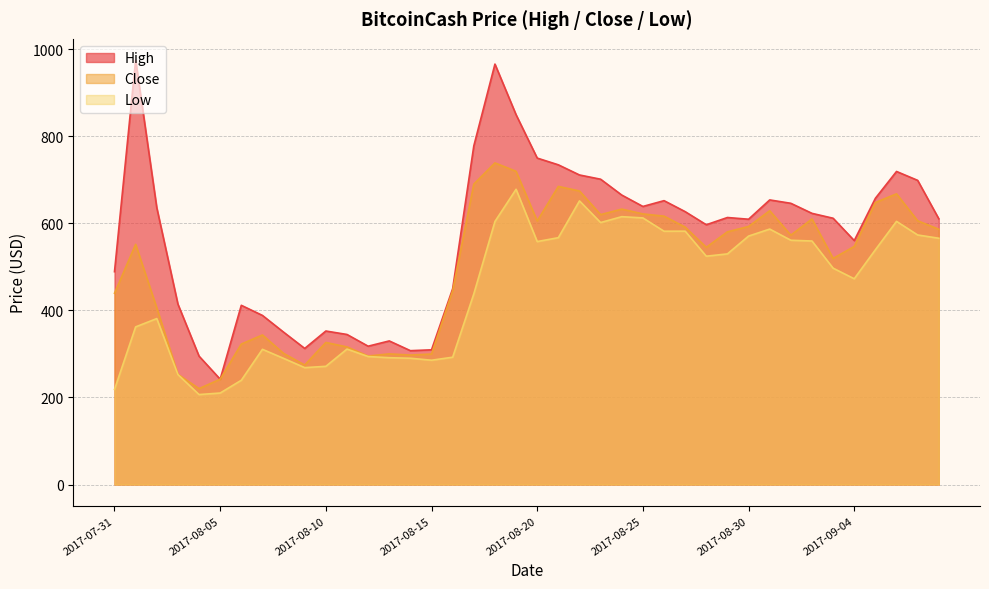

Reading left to right, extract all data points from this chart.

High: 488.8	974.7	635.7	414.4	294.8	241.9	411.6	388.3	349.9	312.5	352.5	344.6	317.7	329.8	307.4	309.4	449.8	777.5	965.5	849.2	749.7	734.2	710.8	701.1	664.7	638.6	651.9	626.6	596.6	613.2	609.2	653.6	645.8	622.7	611.5	560.2	657.3	718.9	698.5	610.3
Close: 439.3	551.6	405.9	253.1	220.3	241.9	322.6	343.4	301.2	274.5	326.3	316.0	295.1	300.0	297.4	299.7	445.2	689.8	738.5	719.3	605.2	684.6	674.1	619.8	632.5	621.4	616.3	591.1	544.7	580.3	592.6	628.7	572.7	609.8	519.3	546.7	647.6	667.6	605.7	586.2
Low: 218.4	362.0	381.1	252.6	206.6	210.1	239.5	310.5	289.7	268.4	271.5	311.0	293.9	291.2	290.0	285.5	292.4	437.8	604.0	678.0	557.9	566.9	651.3	601.6	615.1	612.2	581.7	581.8	524.3	529.6	570.5	586.6	561.0	559.2	496.8	472.5	539.1	604.3	573.1	565.6